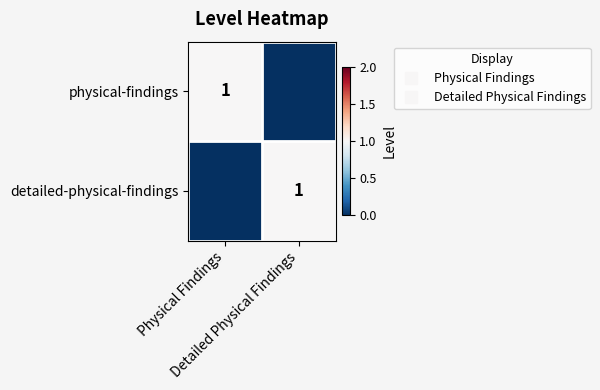

What is the difference between the maximum and minimum values in the physical-findings series?

1